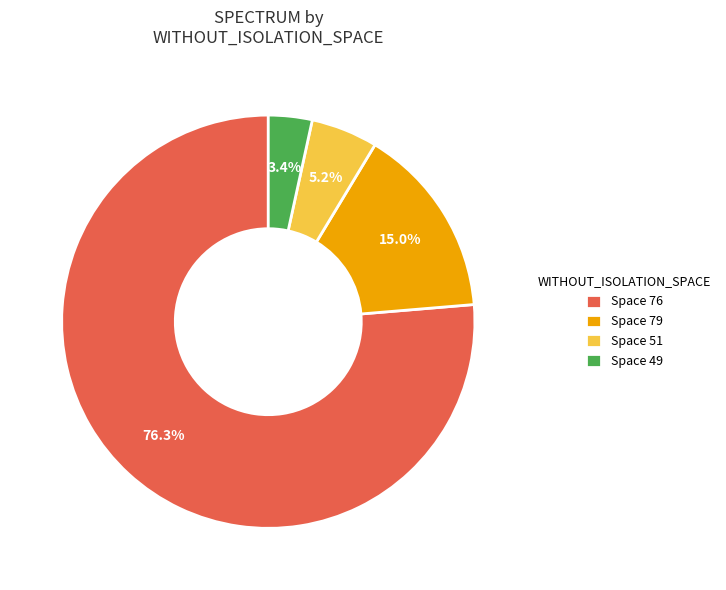

Which slice represents more than half of the pie?

Space 76